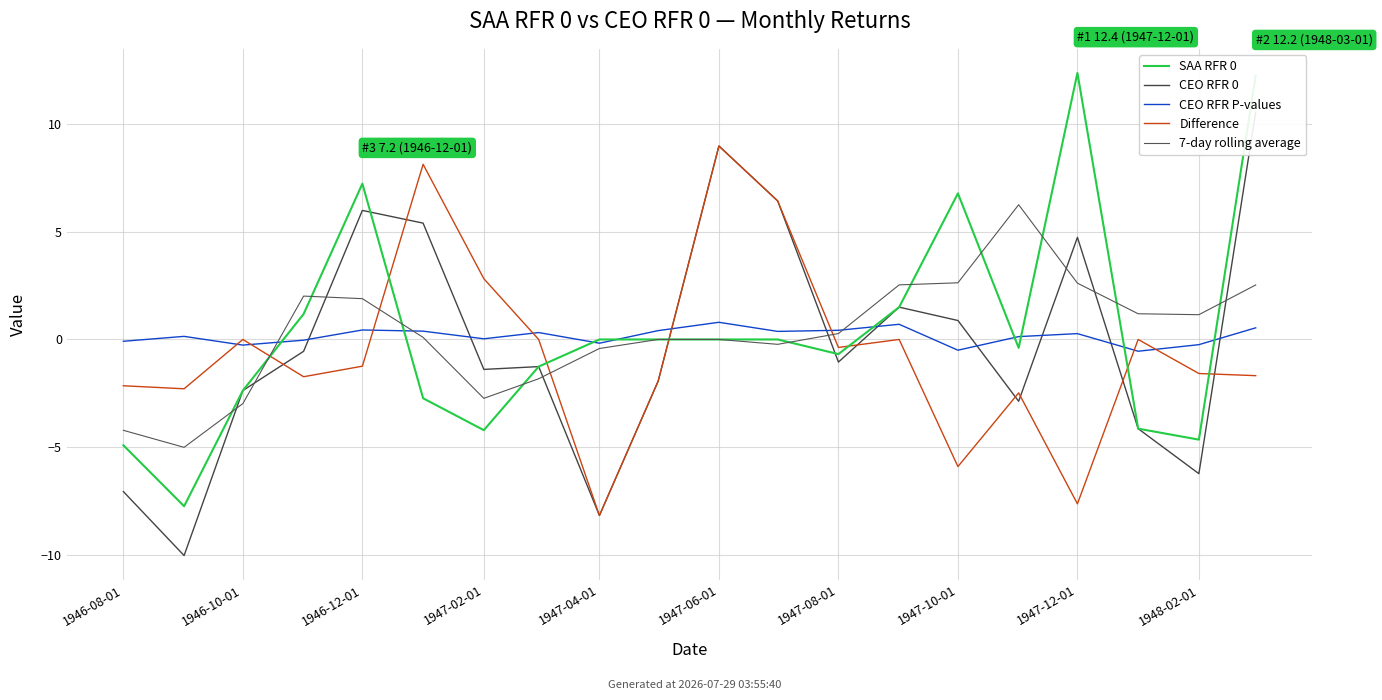

How many data points in CEO RFR 0 are above -1?

9